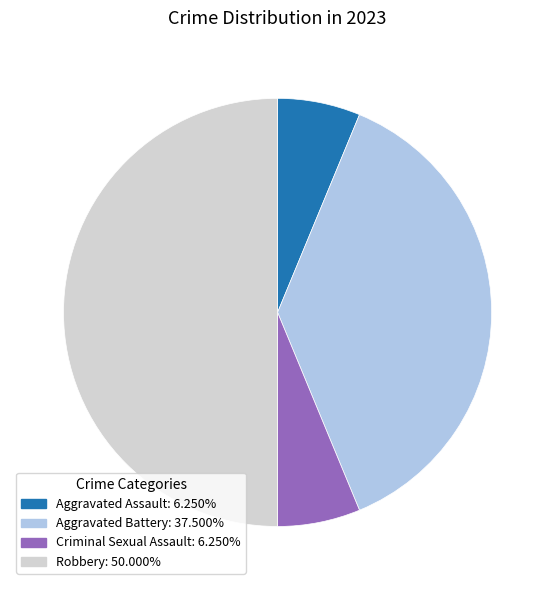

Do Robbery: 50.000% and Aggravated Assault: 6.250% together represent more than half of the pie?

Yes